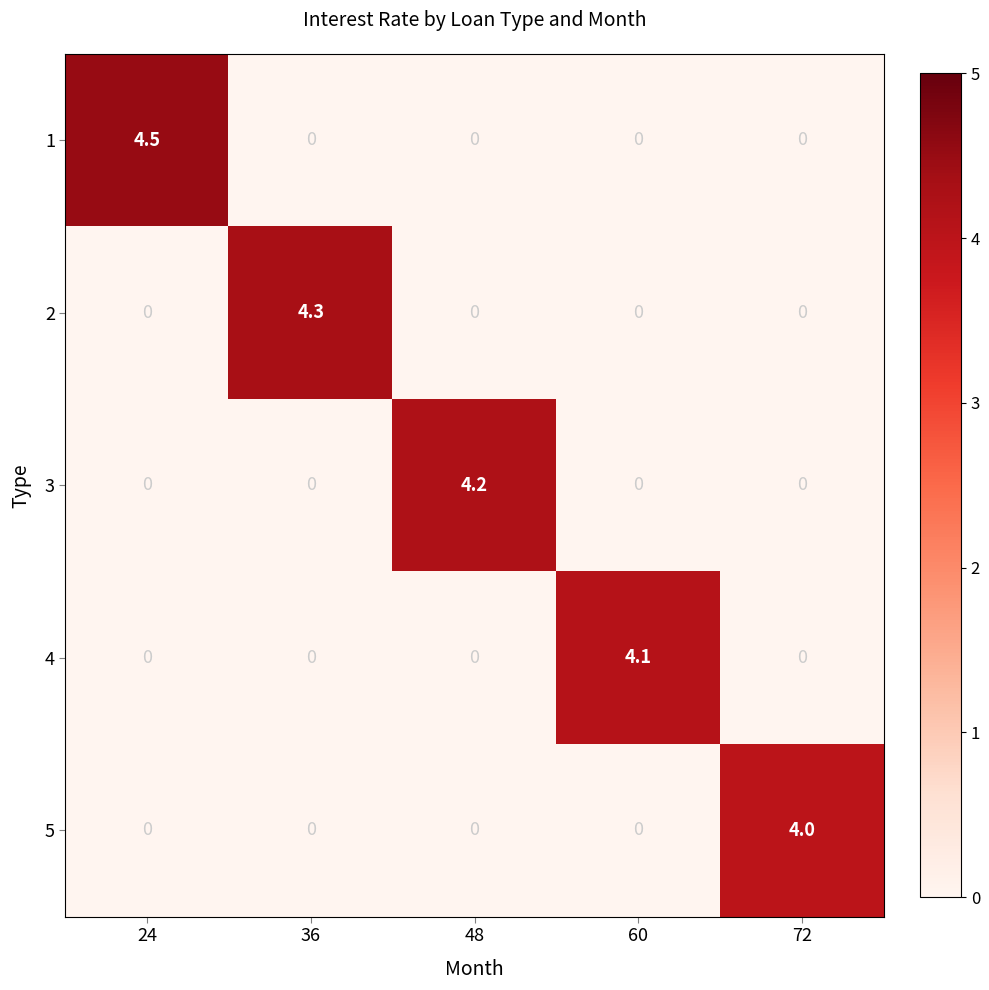

Reading left to right, extract all data points from this chart.

1: 4.5	0.0	0.0	0.0	0.0
2: 0.0	4.3	0.0	0.0	0.0
3: 0.0	0.0	4.2	0.0	0.0
4: 0.0	0.0	0.0	4.1	0.0
5: 0.0	0.0	0.0	0.0	4.0